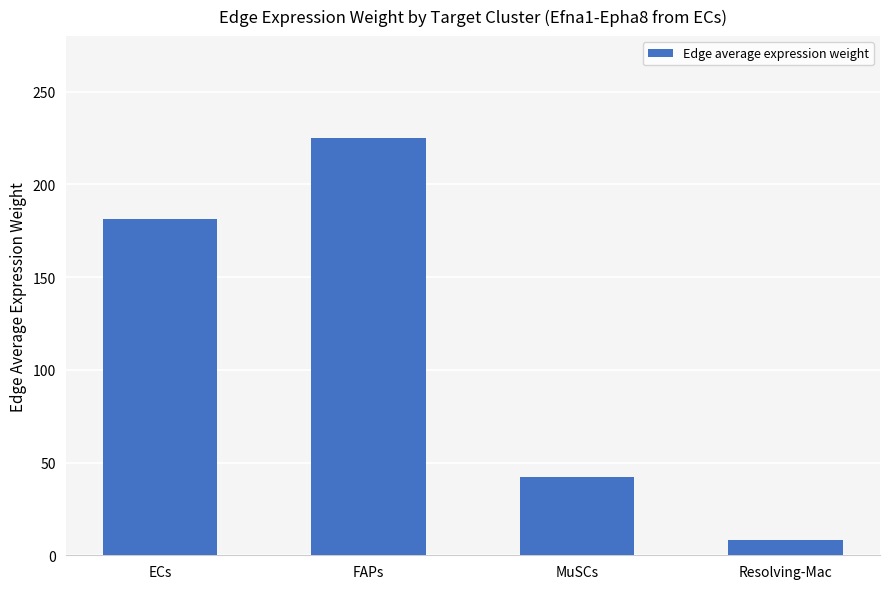

What position from the right is Resolving-Mac?

1